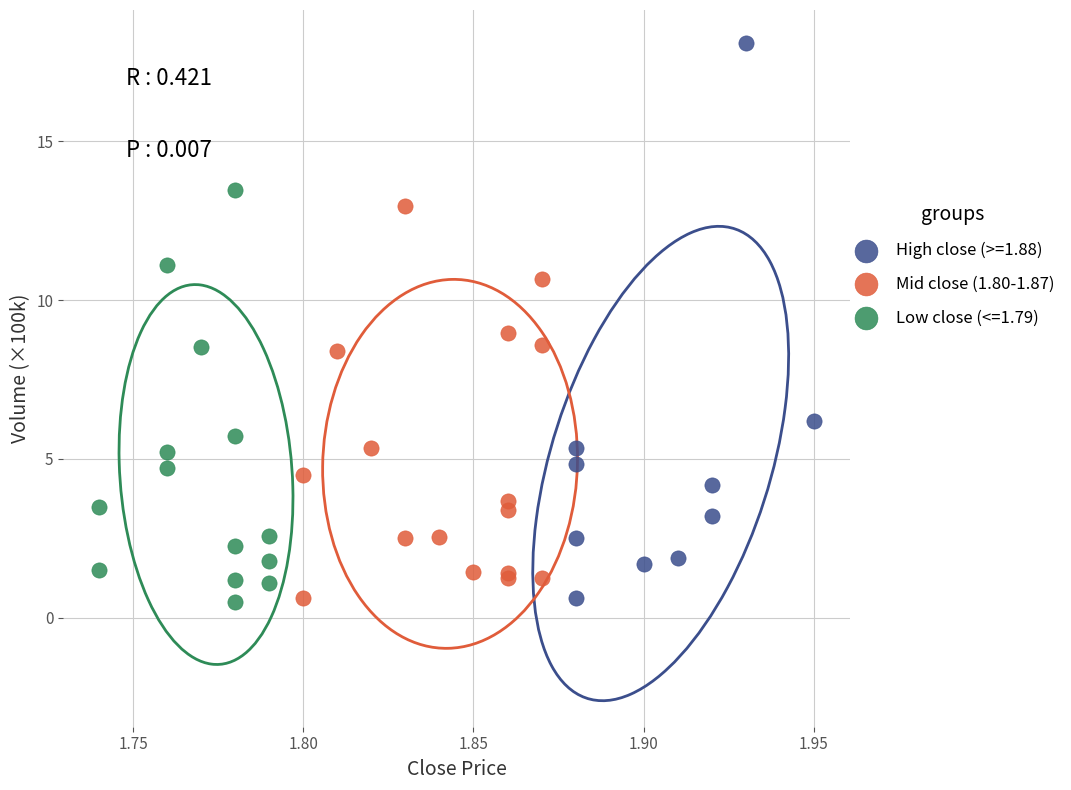

Which series contains the highest Y value?

High close (>=1.88)